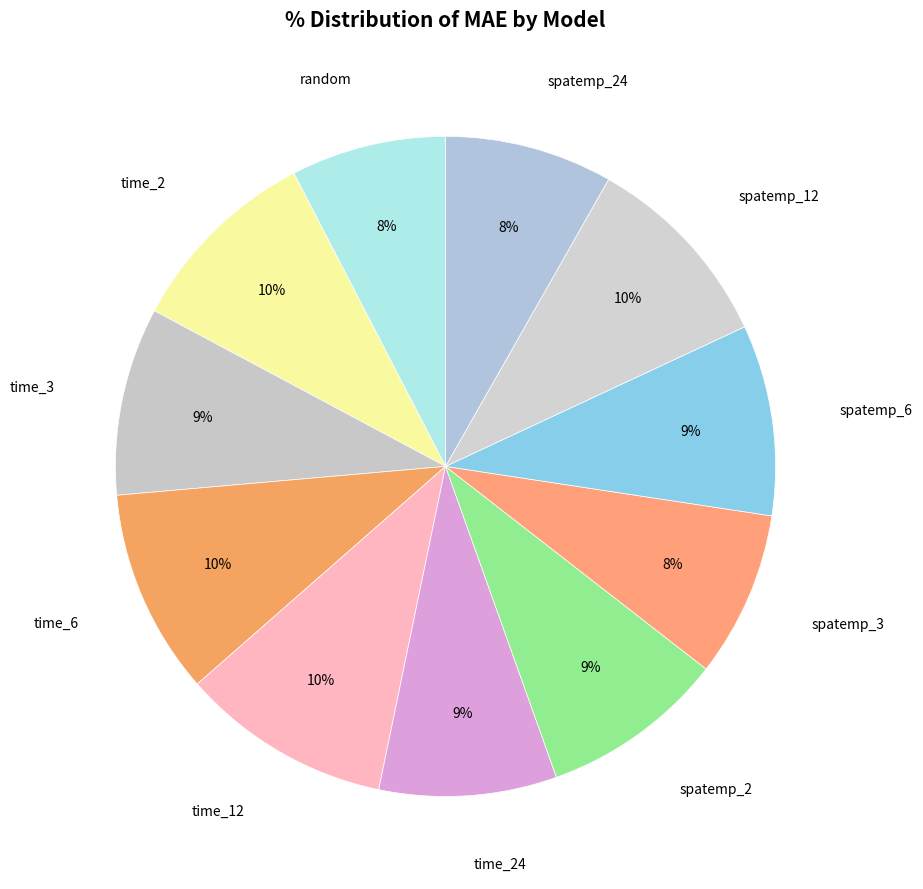

Approximately how many times larger is the value at spatemp_12 compared to time_2?

1.0